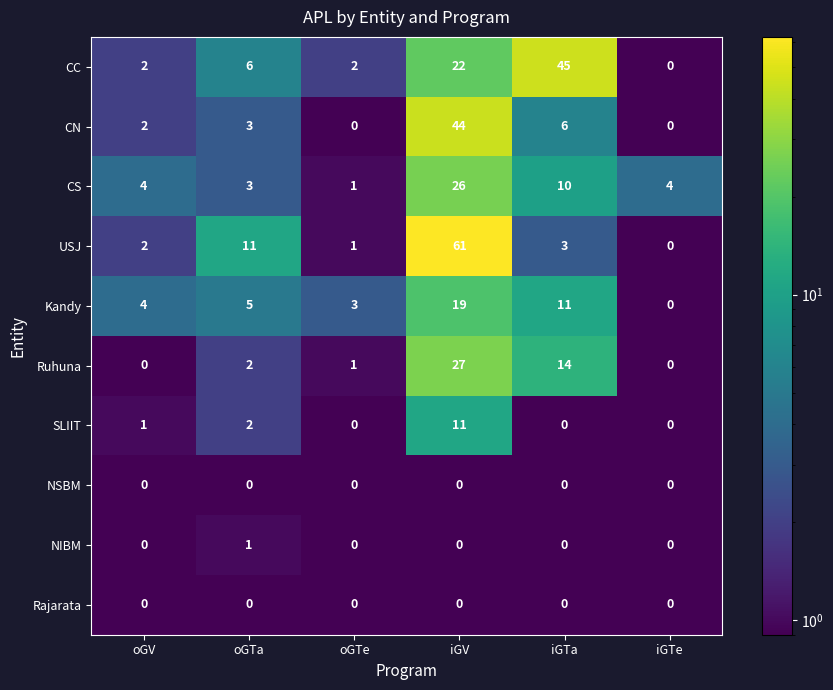

What is the difference between the second highest and second lowest values in the CN series?

6